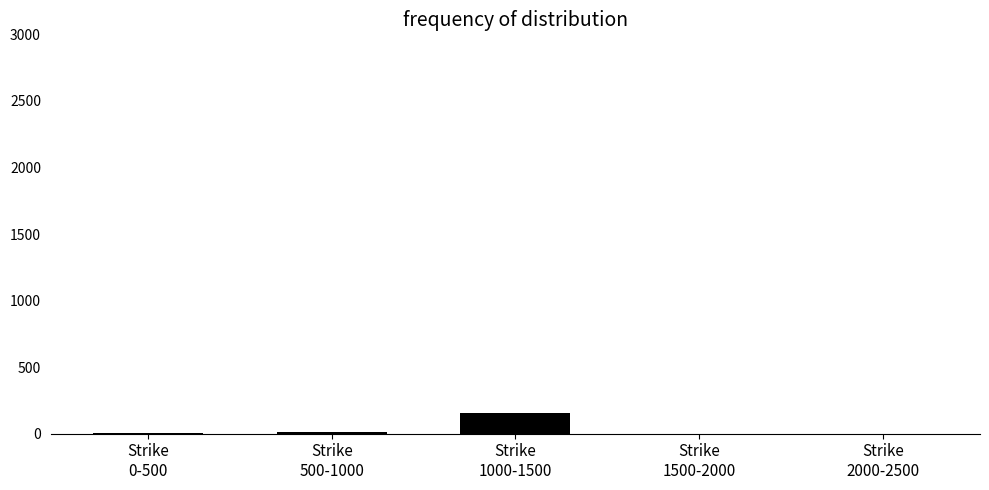

What is the greatest value displayed?

158